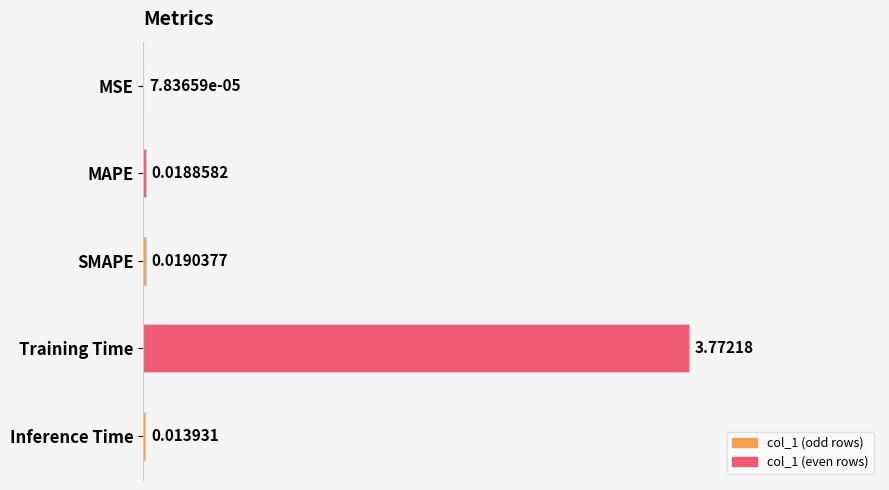

Which category has the highest value across all series?

Training Time